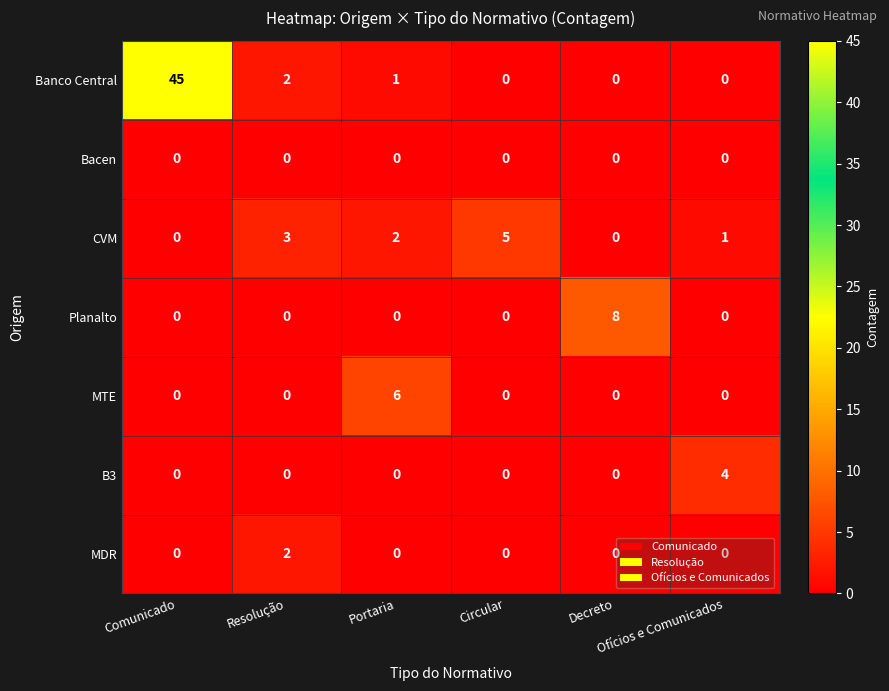

List the series in order of their peak value, highest first.

Banco Central, Planalto, MTE, CVM, B3, MDR, Bacen